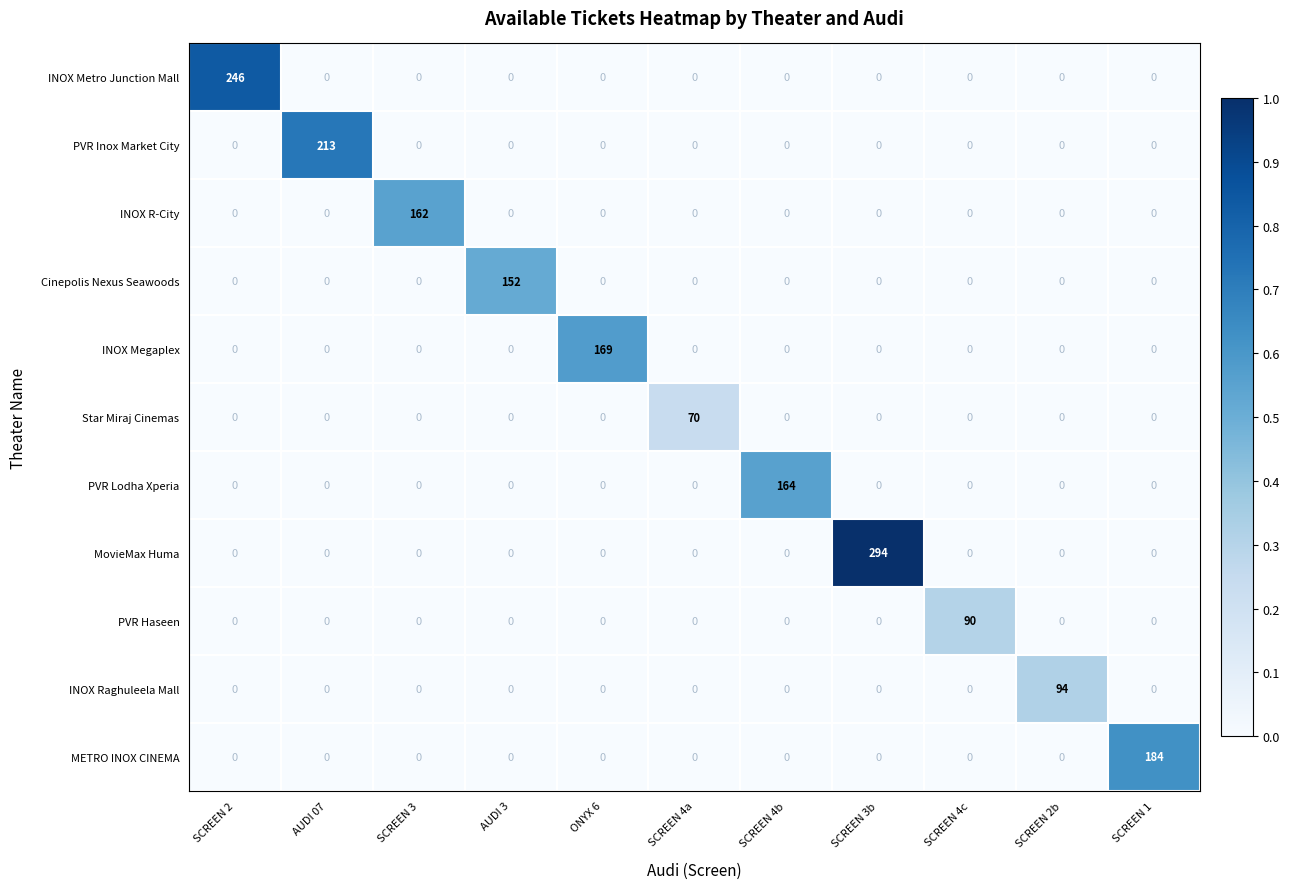

Count the number of data series in this chart.

11